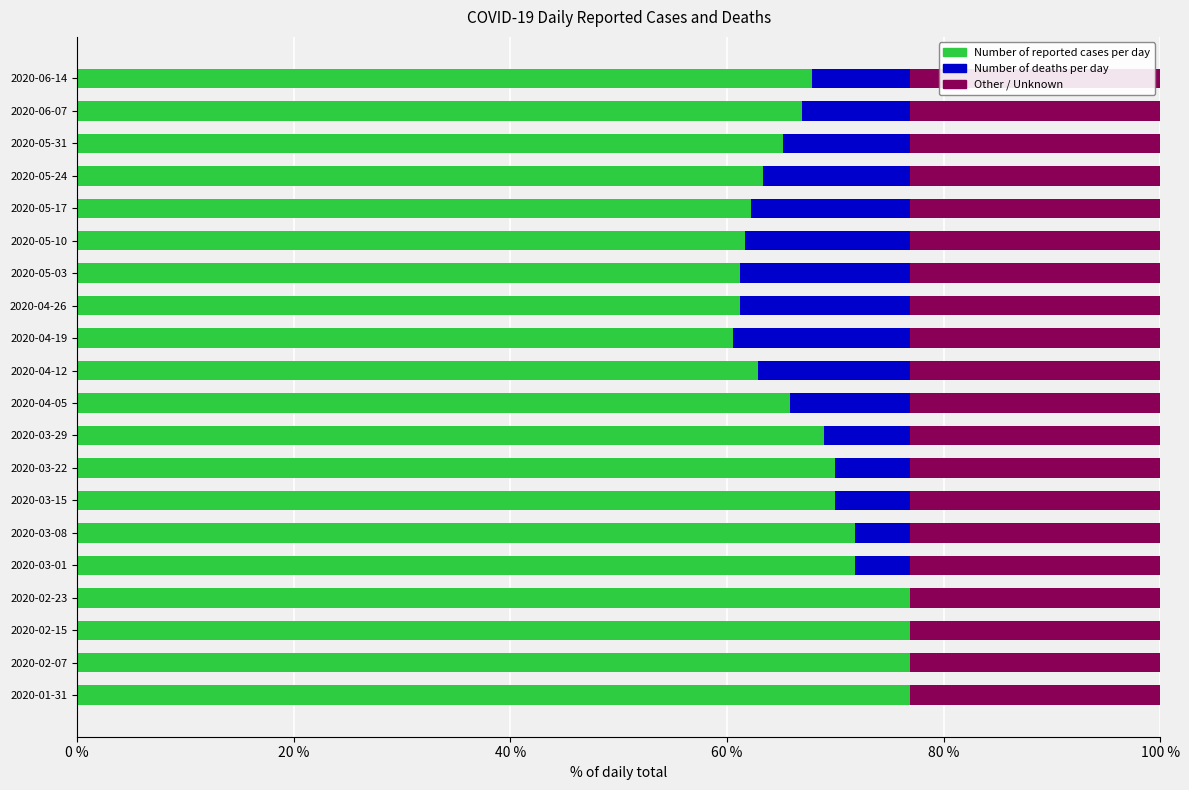

What is the highest value of the Number of reported cases per day series?

76.9